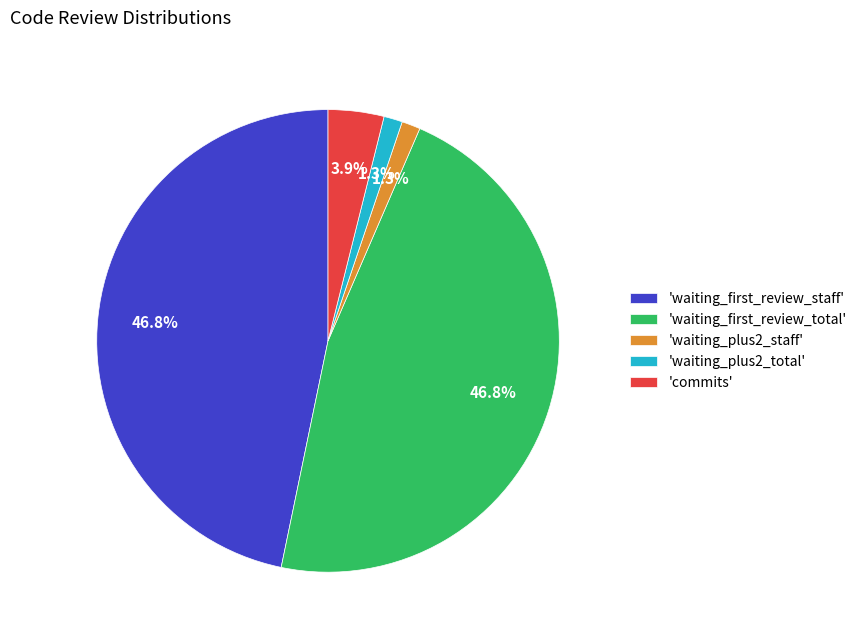

Is there any slice that represents more than half of the pie?

No